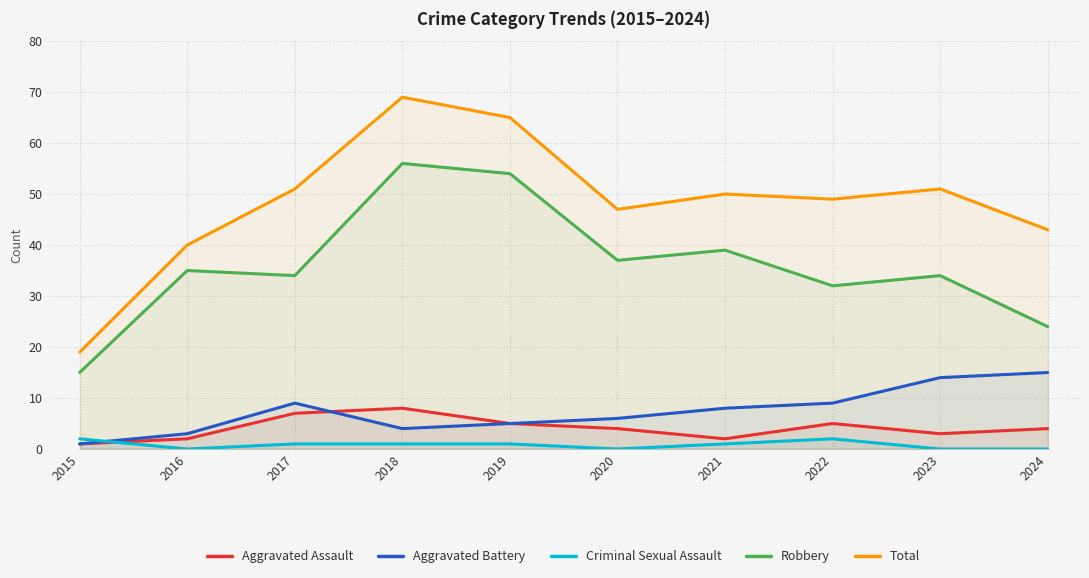

What is the sum of the Total values at 2024 and 2021?

93